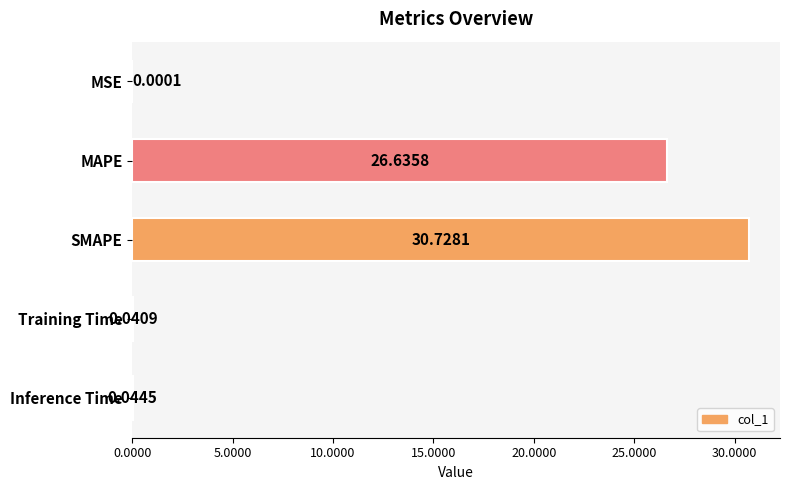

What is the sum of the values at Inference Time and SMAPE?

30.8